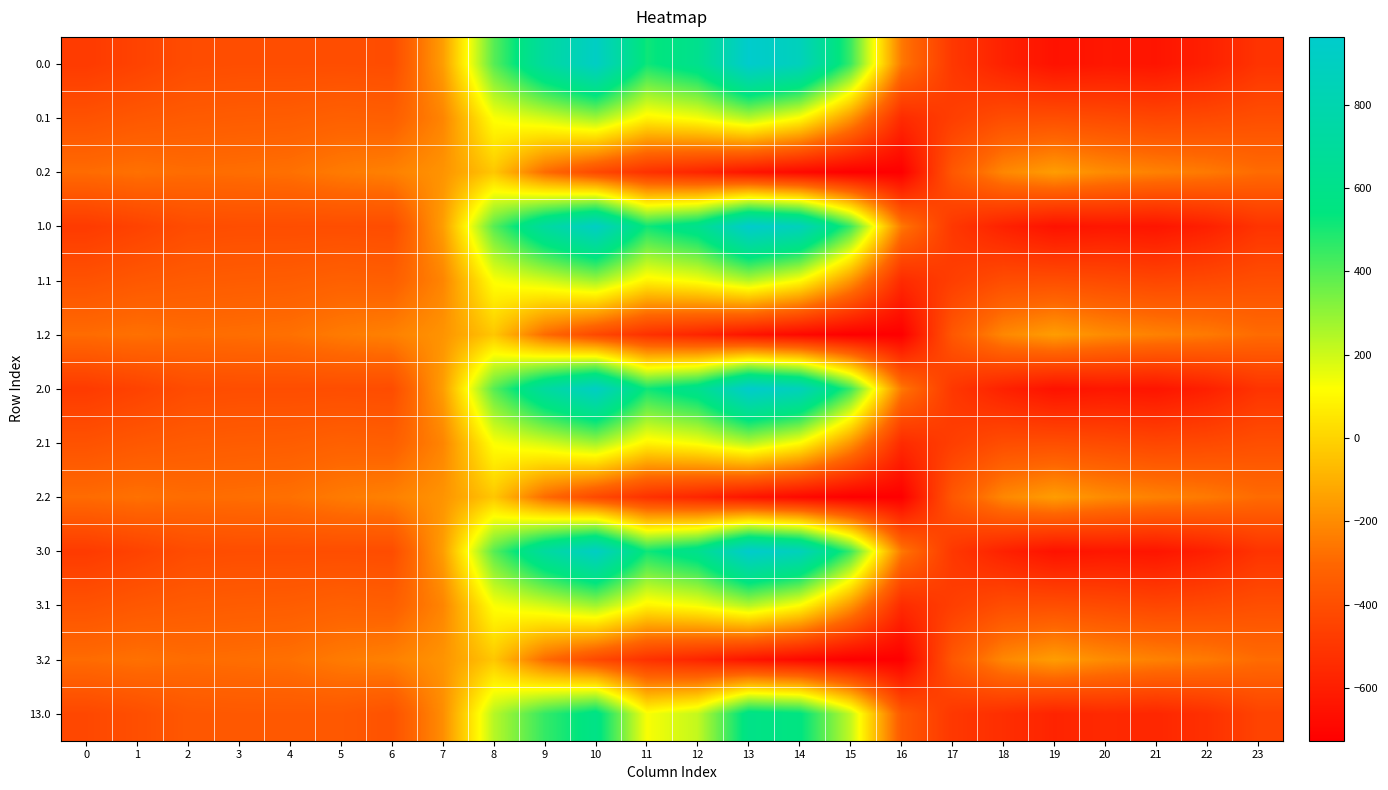

At which category is the sum across all series the highest?

10